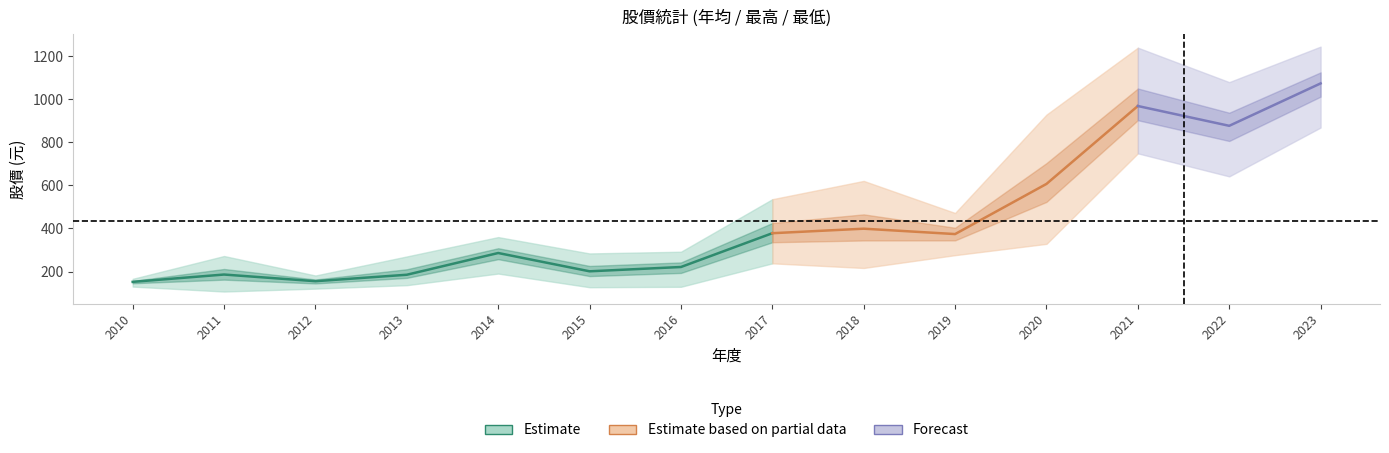

How many interior local valleys does the 年均股價 series have?

4